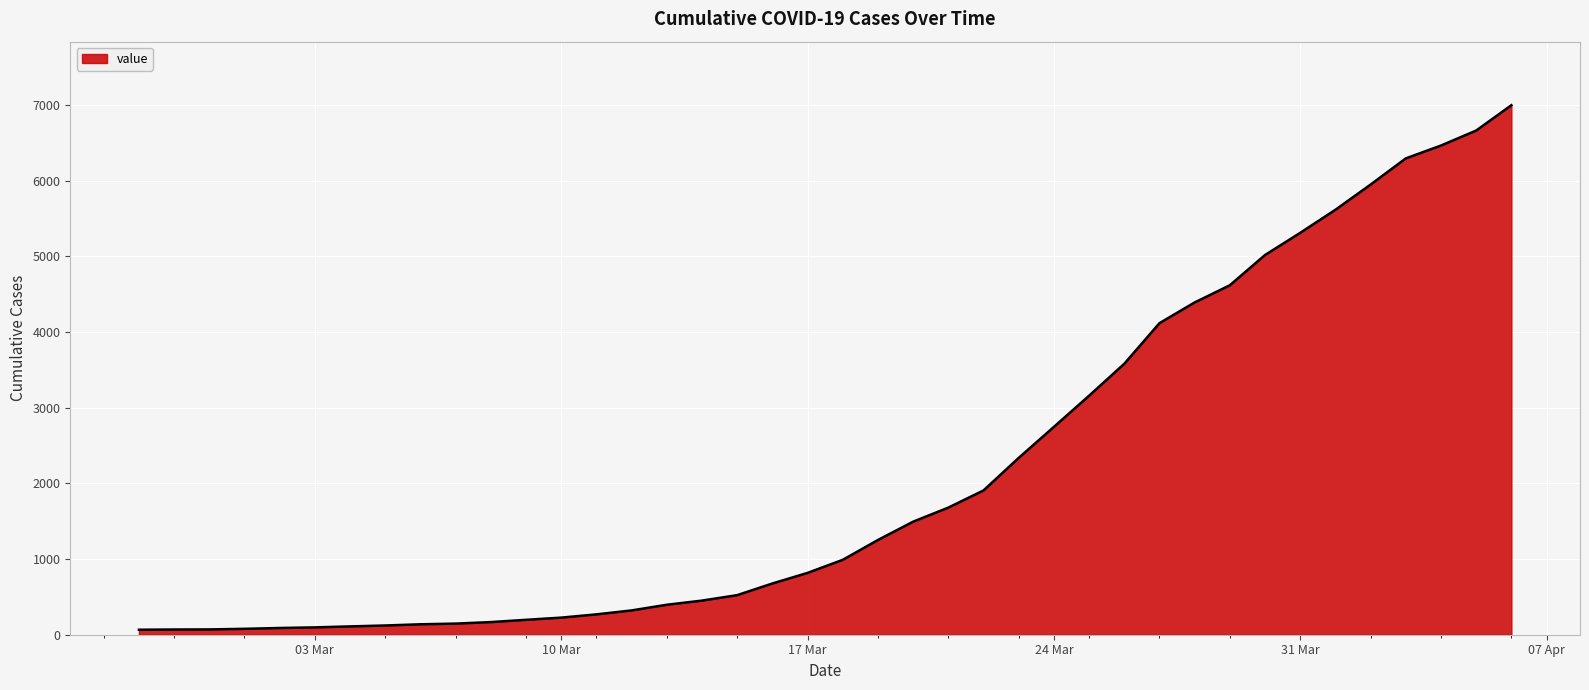

What is the difference between the maximum and minimum values?

6933